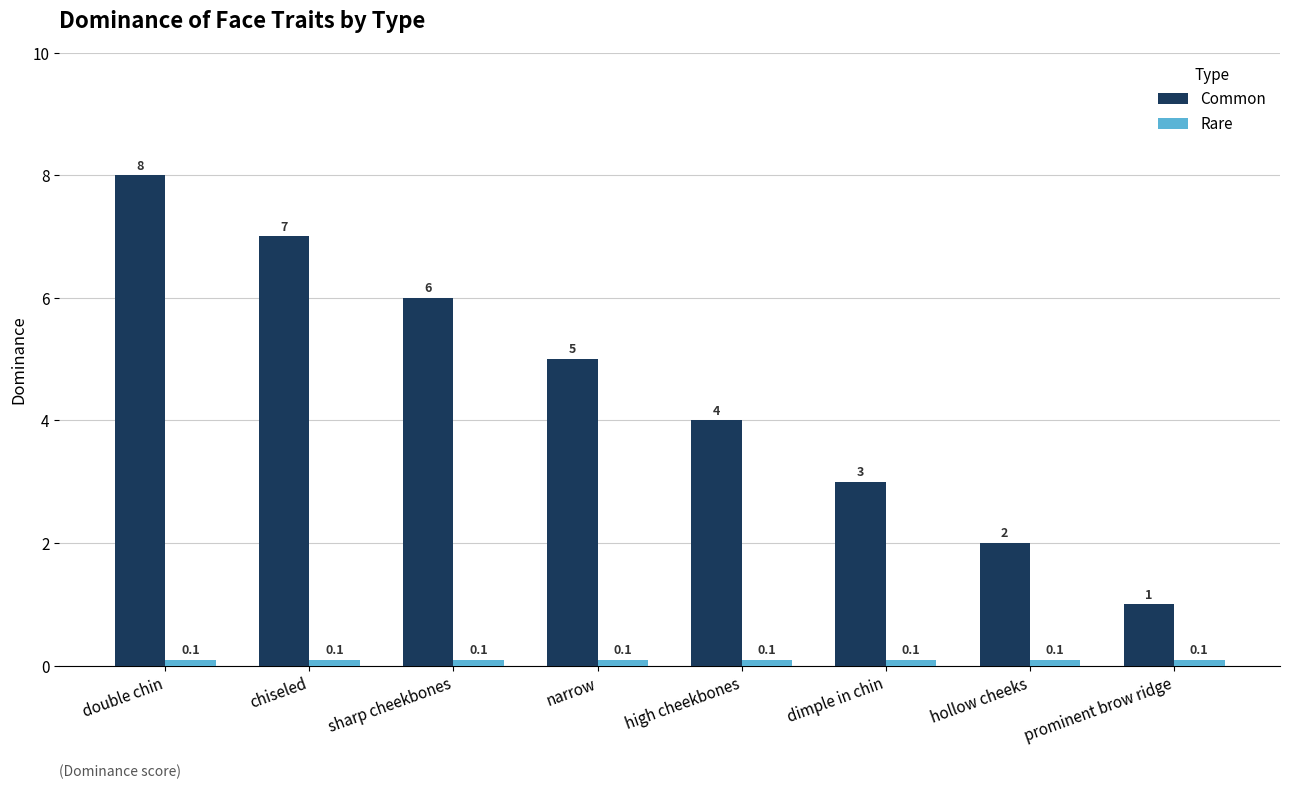

Which category has the lowest value in the Common series?

prominent brow ridge